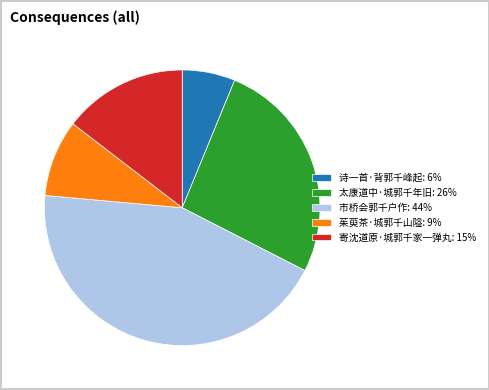

Rank the categories by value from highest to lowest.

市桥会郭千户作, 太康道中·城郭千年旧, 寄沈道原·城郭千家一弹丸, 茱萸茶·城郭千山隘, 诗一首·背郭千峰起